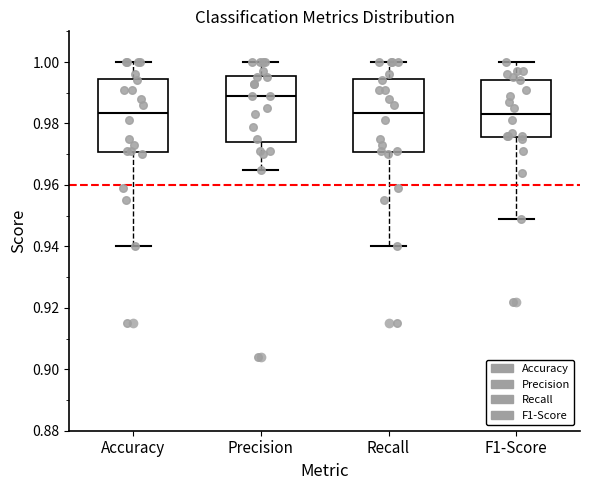

Which box's median line is the highest?

Precision